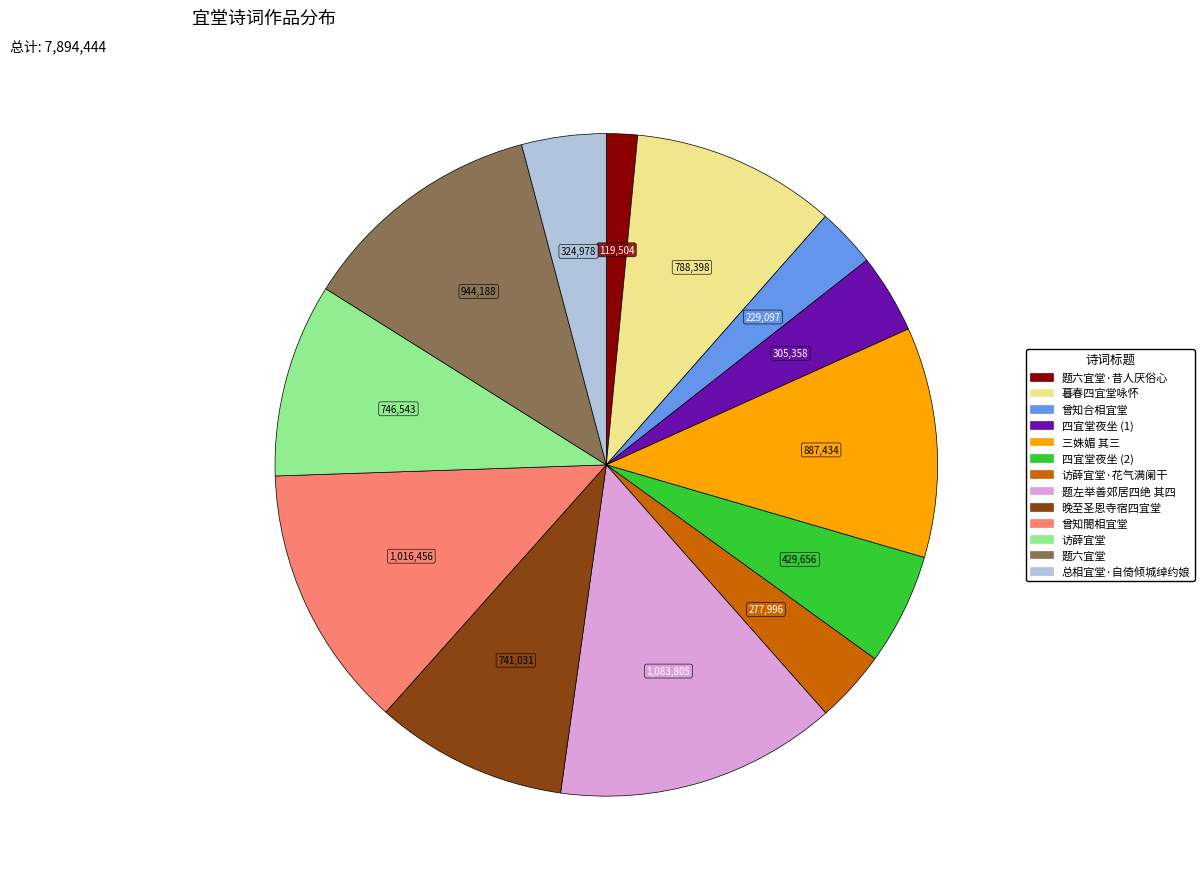

Is there any slice that represents more than half of the pie?

No